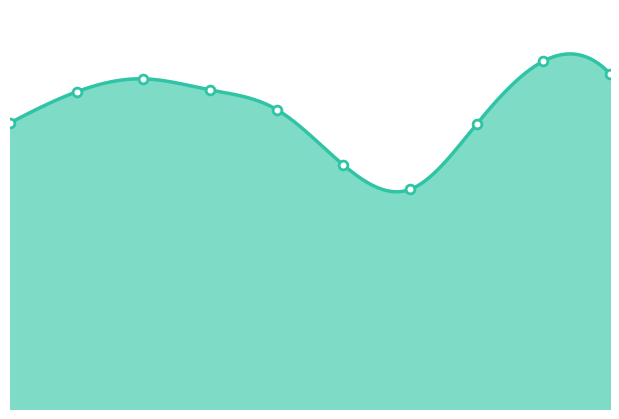

Which has a higher value, 2021 or 2015?

2015